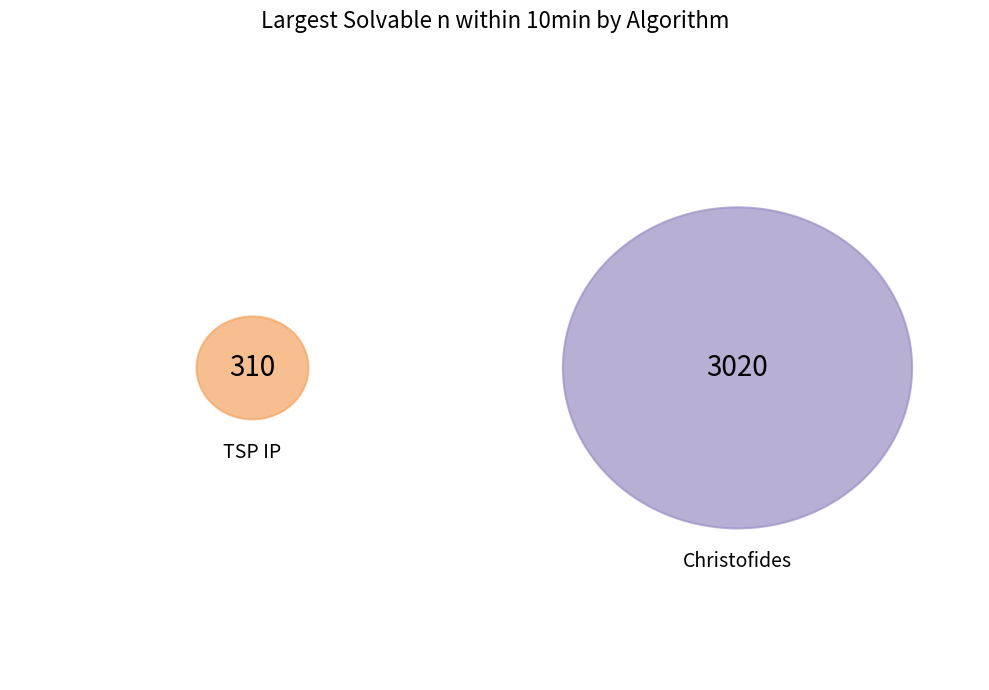

Does Christofides represent more than half of the total?

Yes